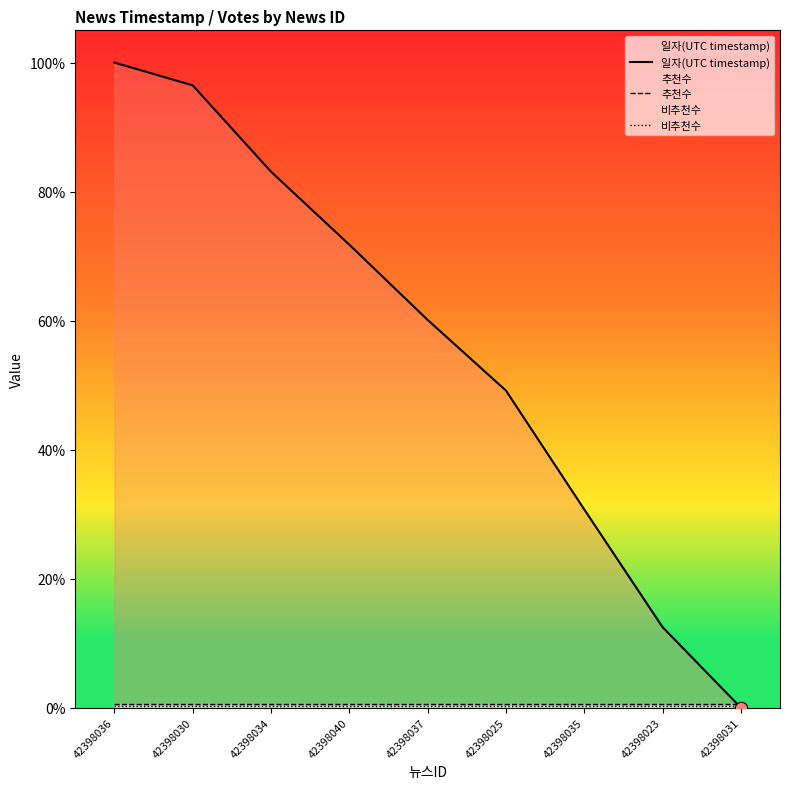

Which series has the largest total across all categories?

일자(UTC timestamp)